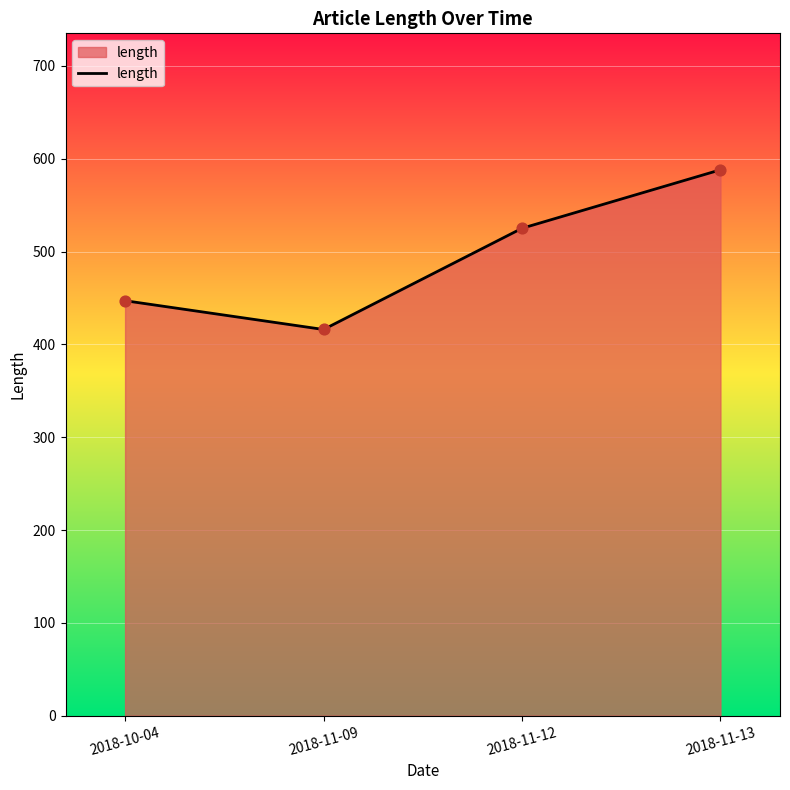

What is the change in value from 2018-11-09 to 2018-11-12?

+109